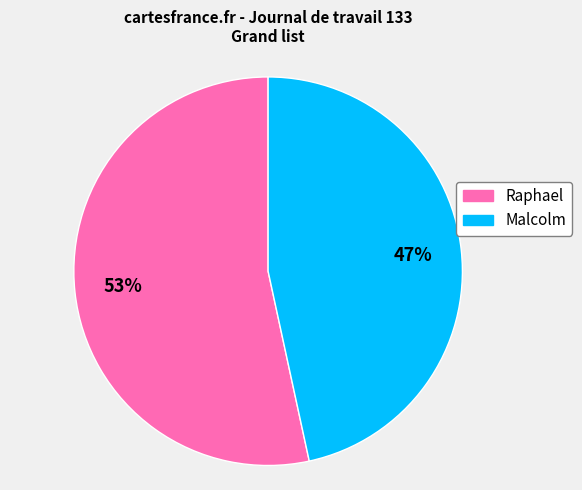

How many segments does this pie chart have?

2